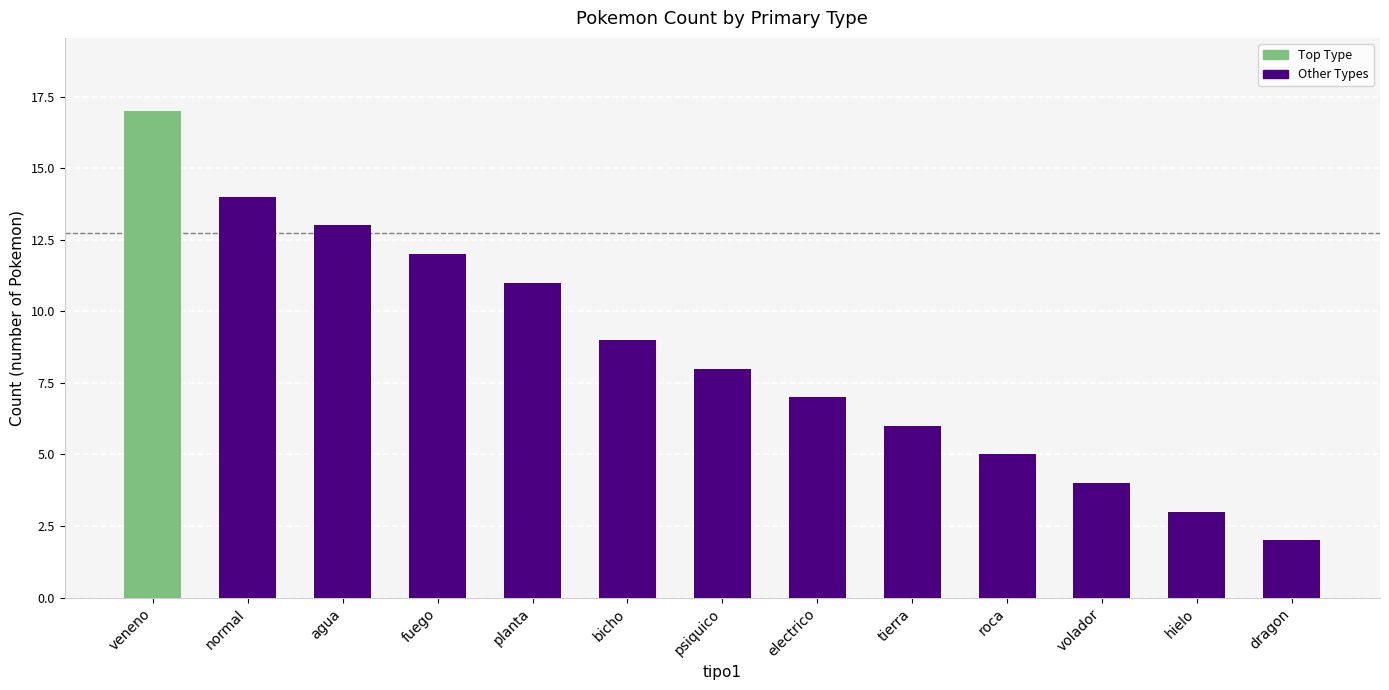

What is the approximate value at volador?

4